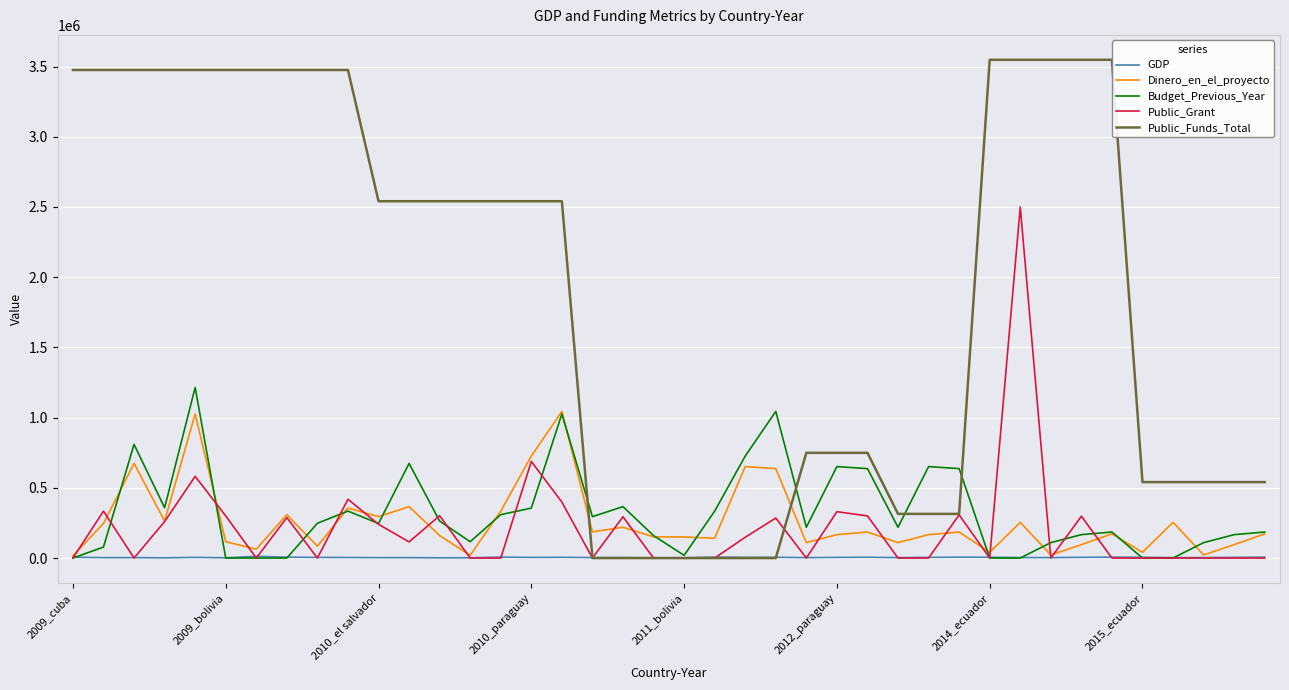

Which series has the widest spread of values?

Public_Funds_Total